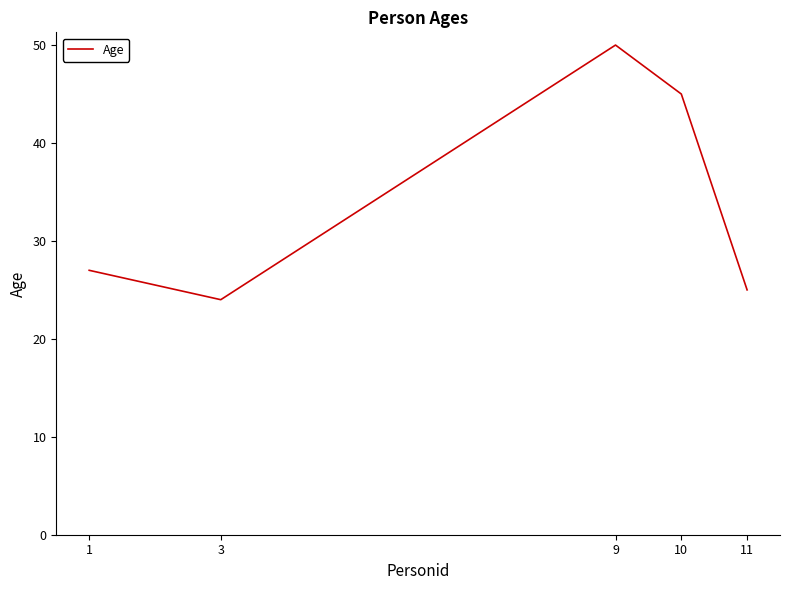

True or false: the data shows 80 at 9.

False